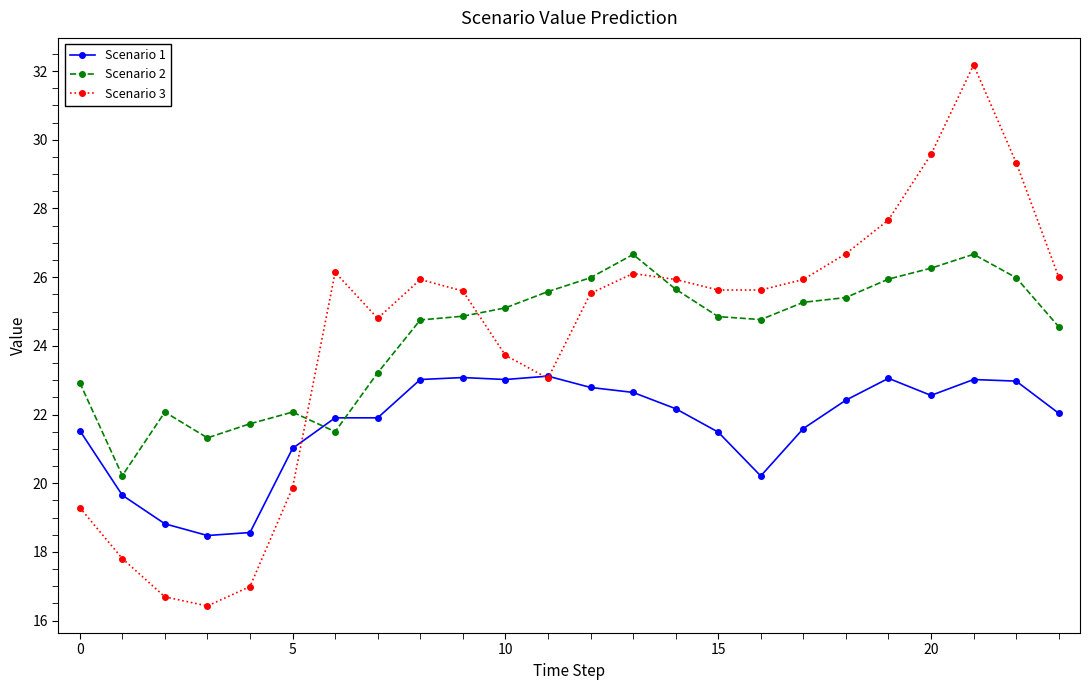

Which series has the largest range (max minus min)?

Scenario 3